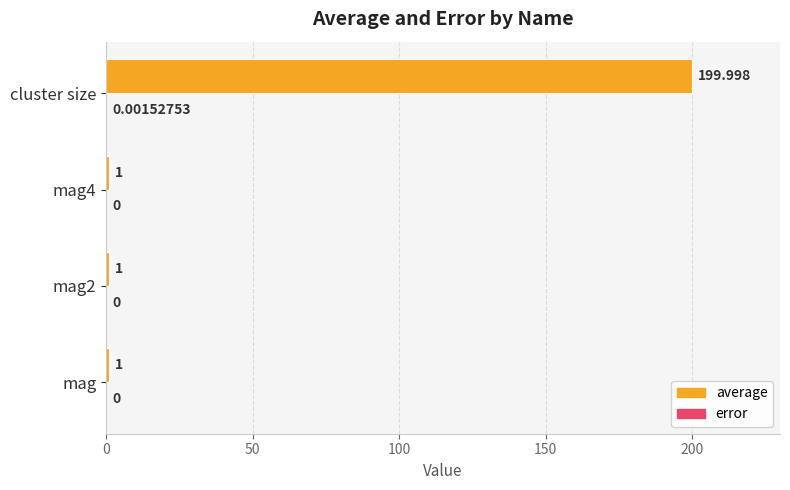

At which category is the sum across all series the highest?

cluster size